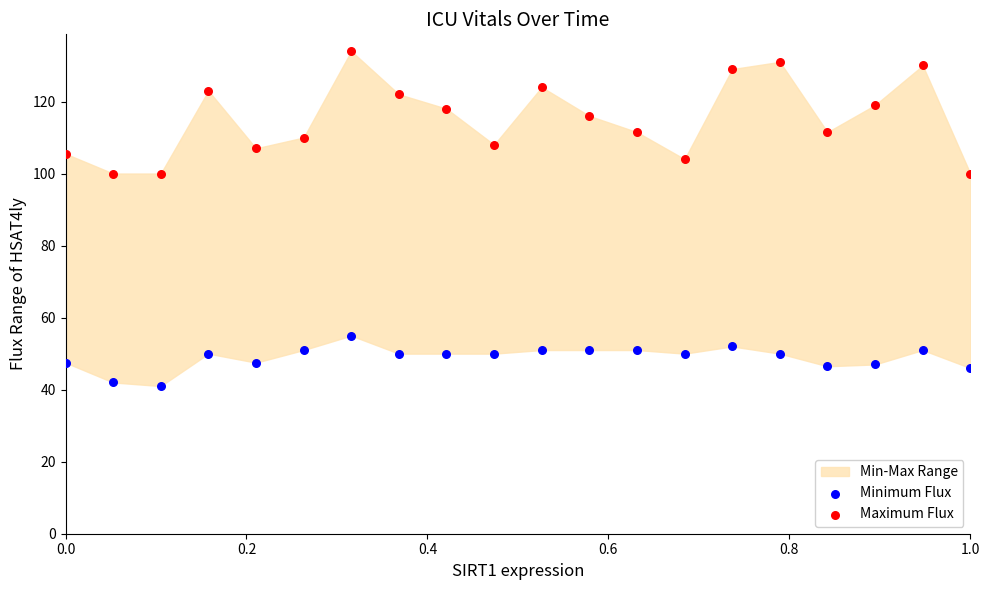

Across all data points, what is the range of Y values (max minus min)?

93.0